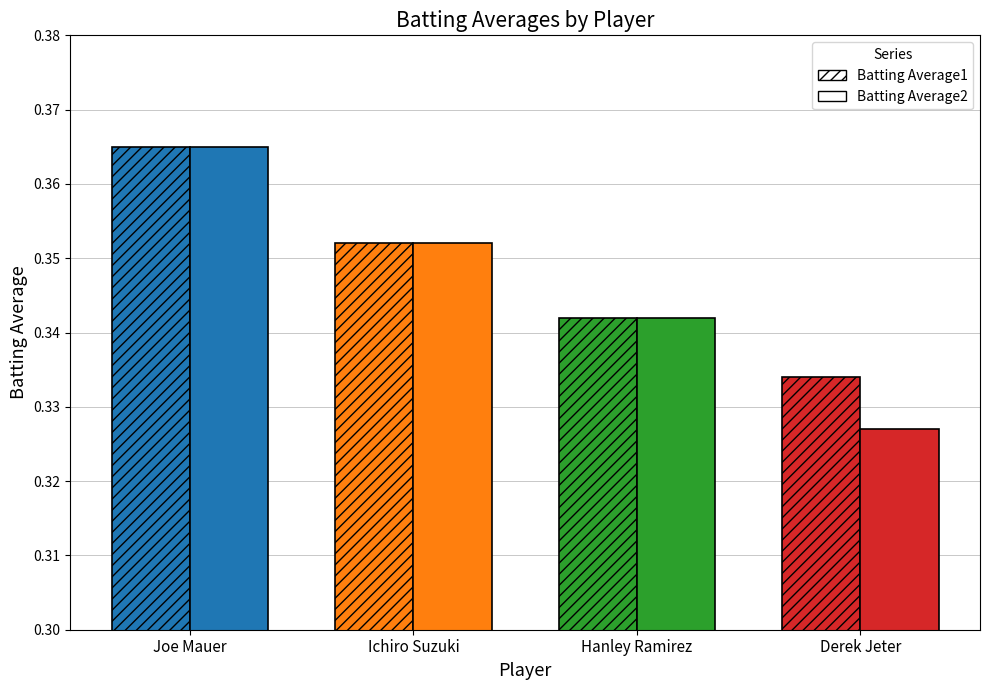

Rank the series by their maximum value, from lowest to highest.

Batting Average1, Batting Average2